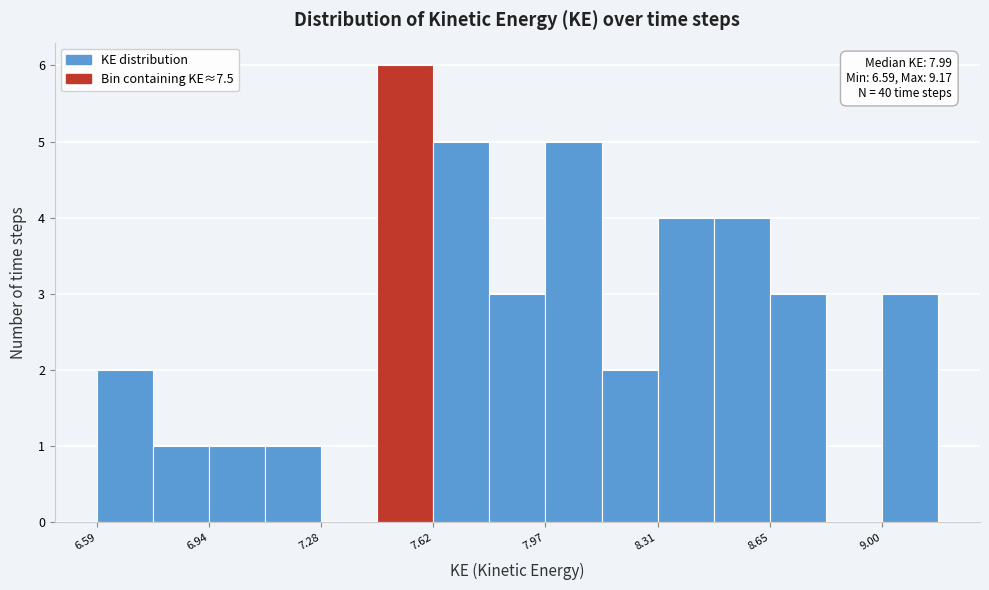

Read against the x-axis, roughly where is the centre of the tallest bar?

7.55